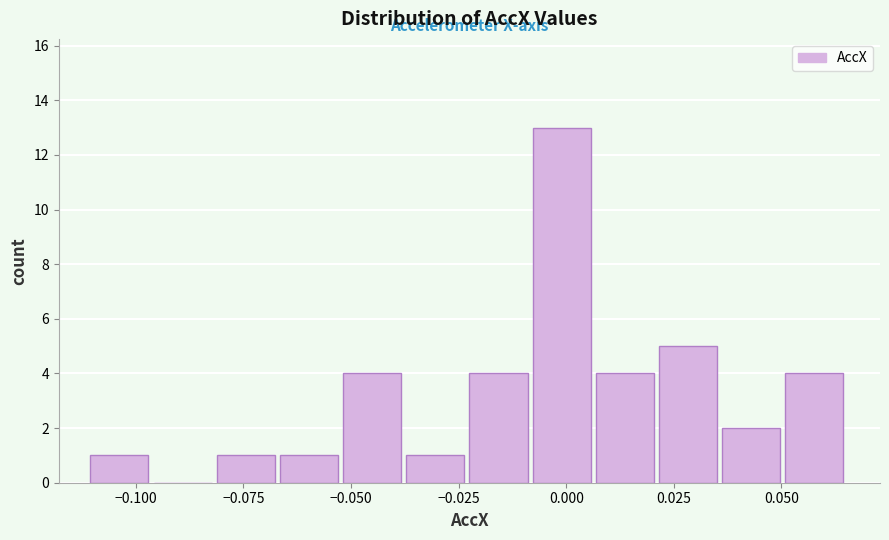

Read against the x-axis, roughly where is the centre of the tallest bar?

0.000